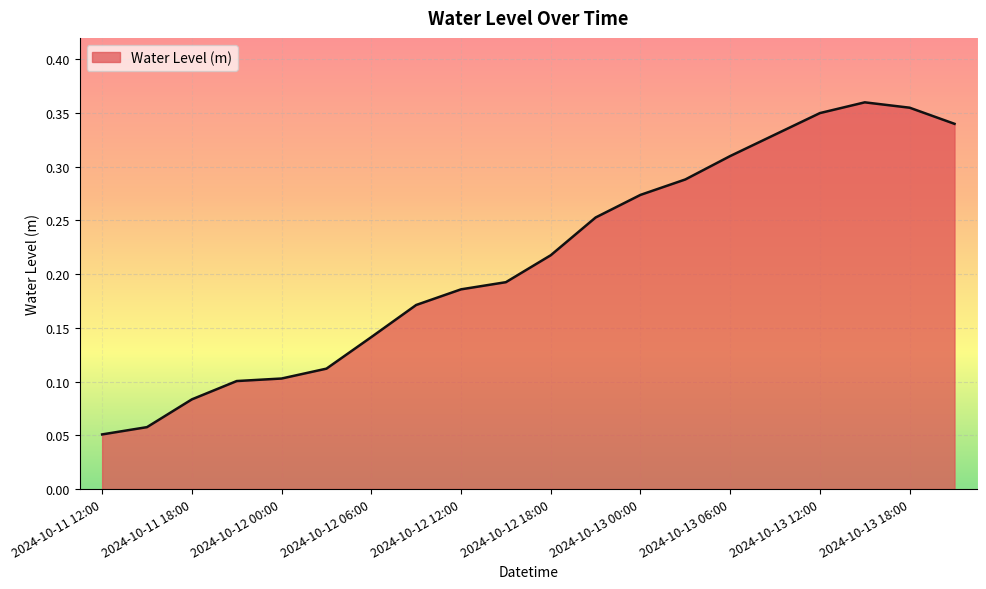

Where is the first local maximum?

2024-10-13 15:00